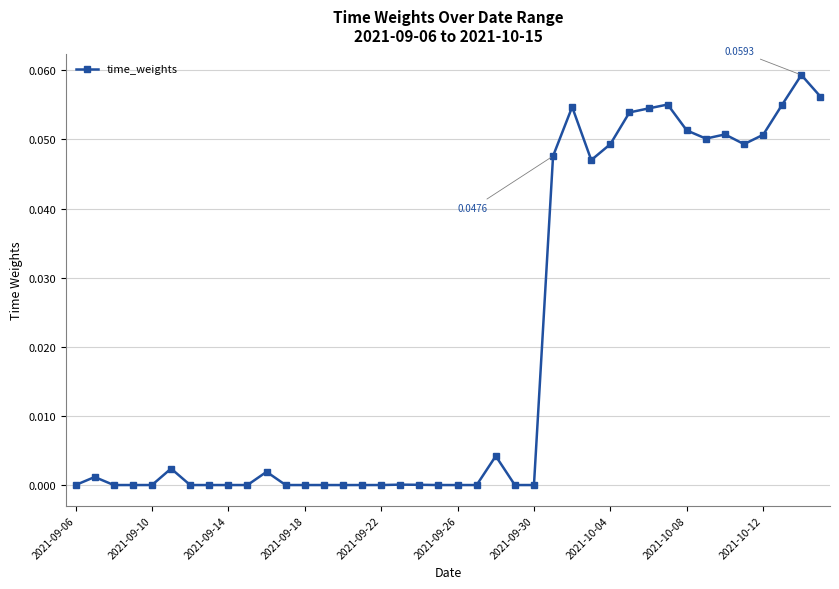

What is the sum of all values?

0.8